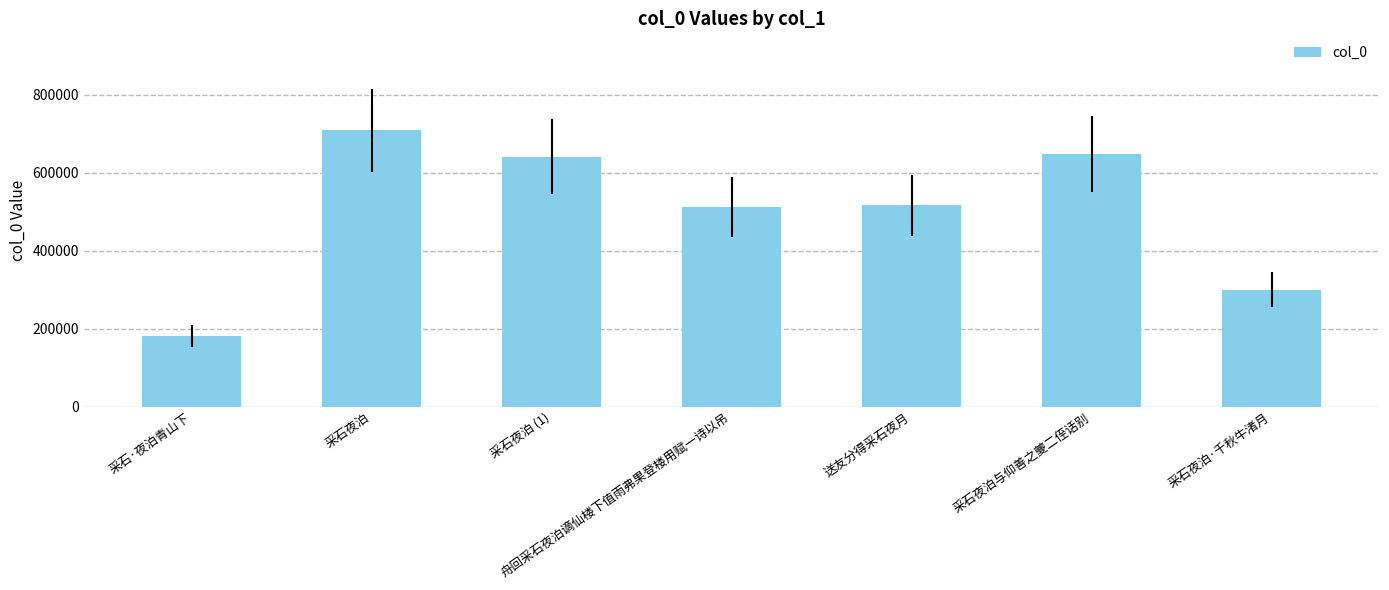

What is the label of the 6th bar from the right?

采石夜泊